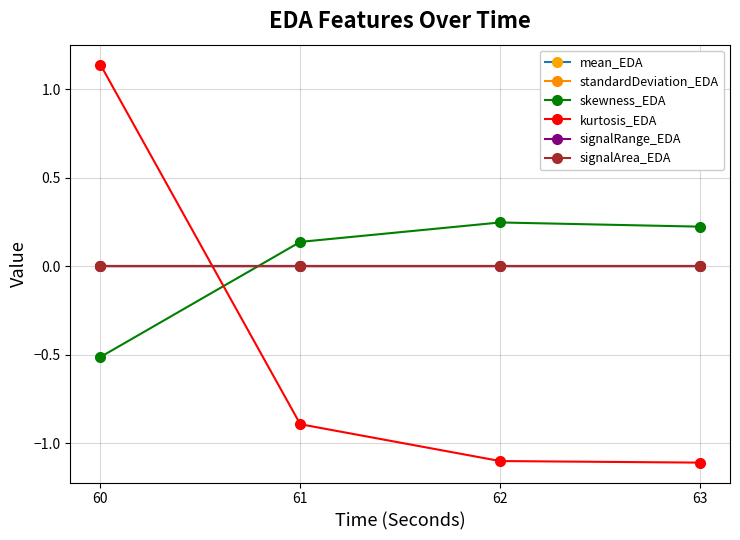

How many positive values does the skewness_EDA series have?

3